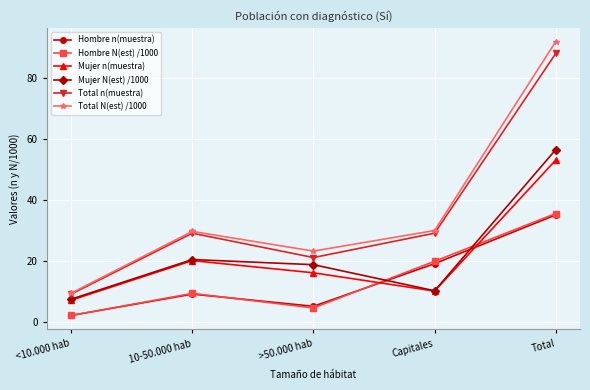

What value does the Mujer N(est) /1000 series have at Total?

56.4